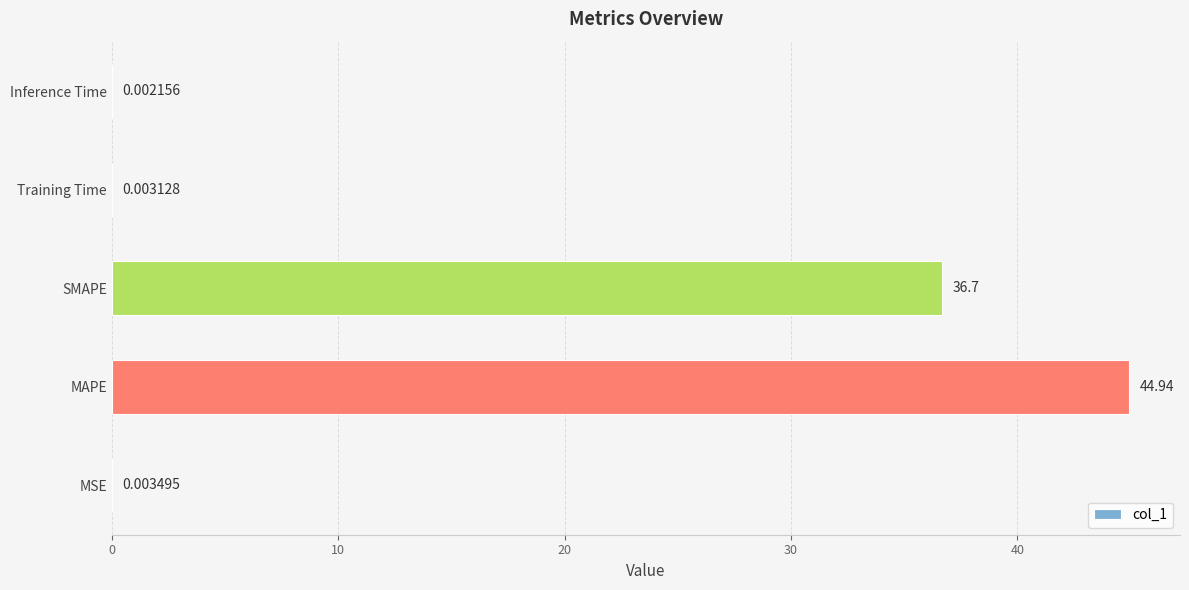

What is the change in value from MAPE to SMAPE?

-8.2